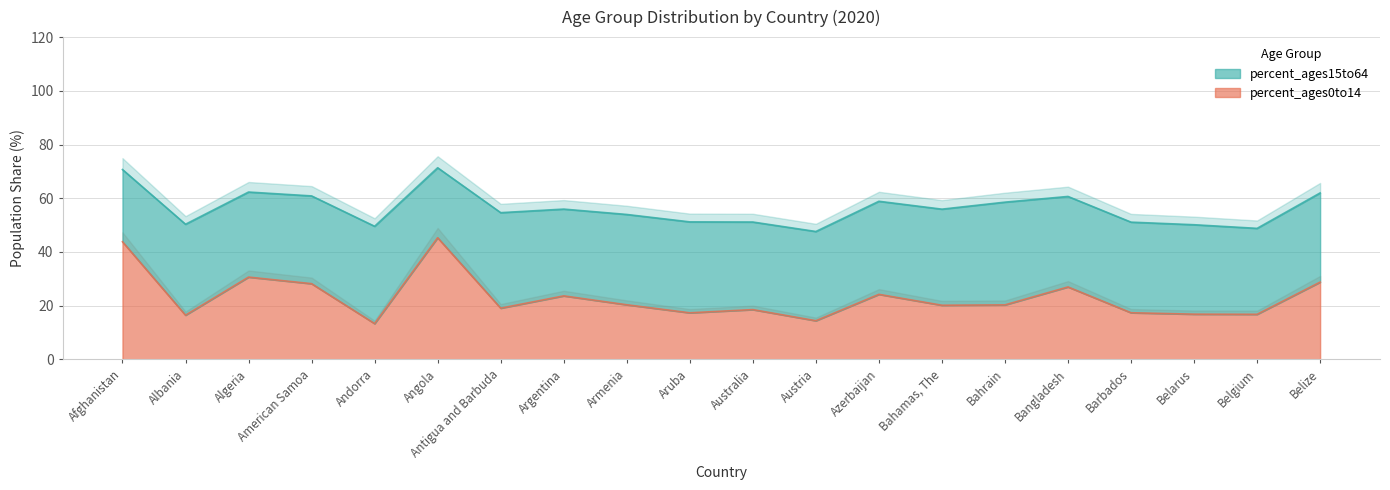

How many points are higher than both their immediate neighbors (excluding endpoints)?

6